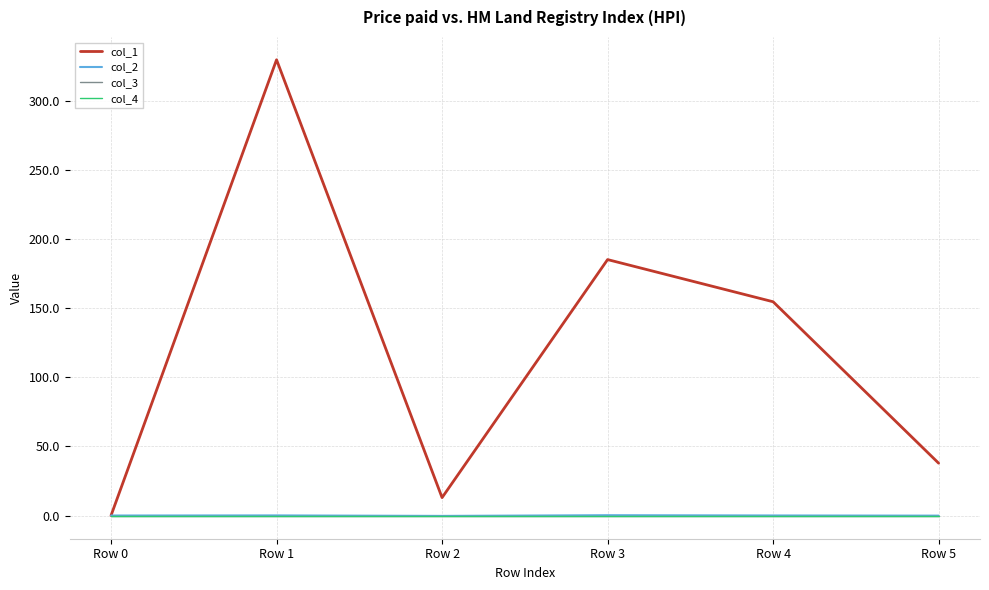

What is the highest value of the col_2 series?

0.2